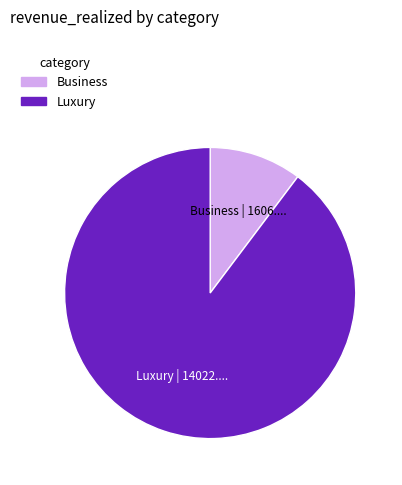

Is there any slice that represents more than half of the pie?

Yes